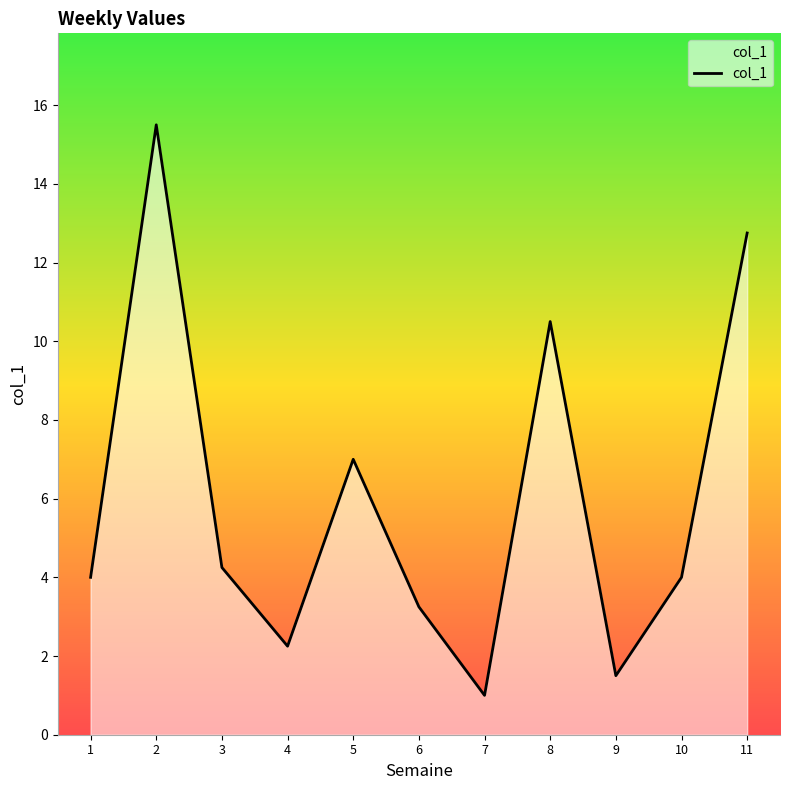

True or false: the data shows 1.0 at 7.

True